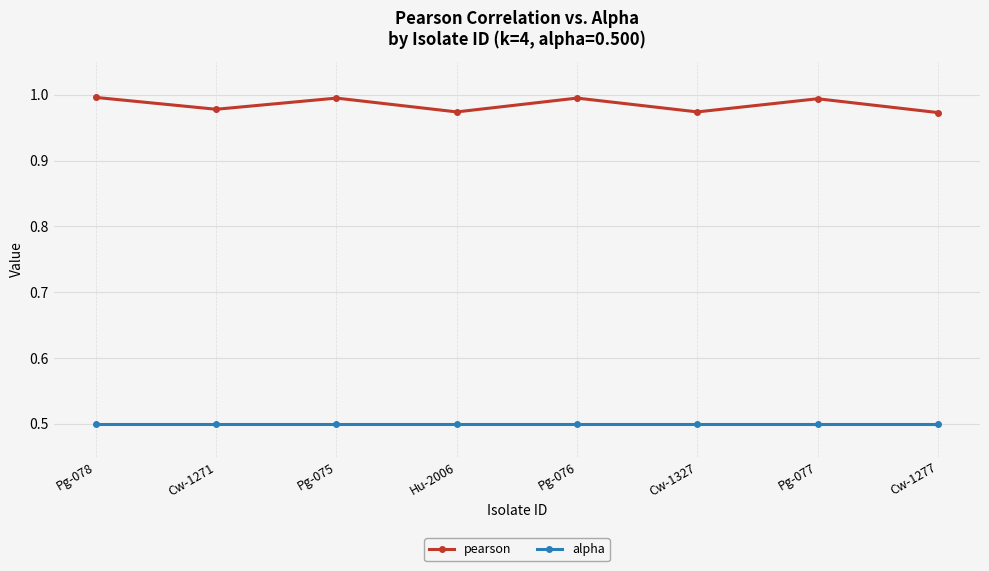

What position from the left is Pg-078?

1